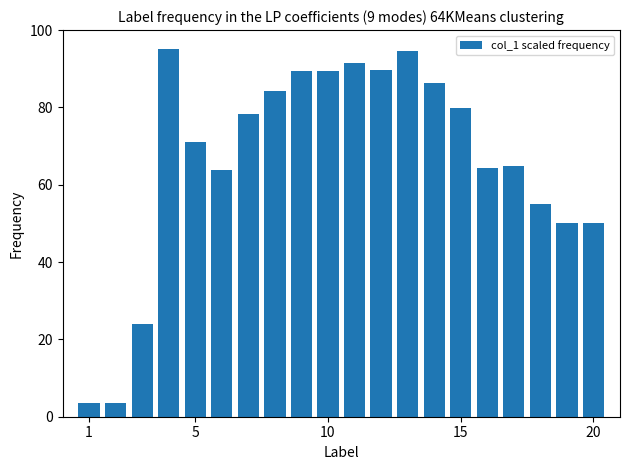

What is the minimum value shown in the chart?

3.6